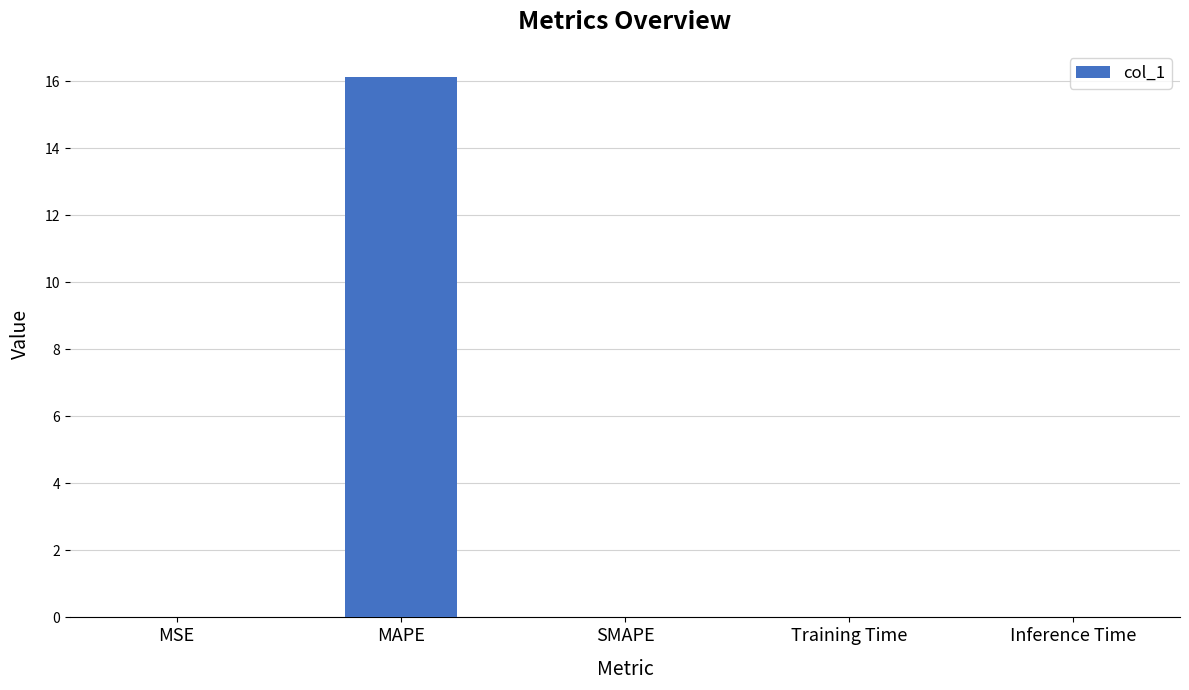

What is the sum of all values?

16.1